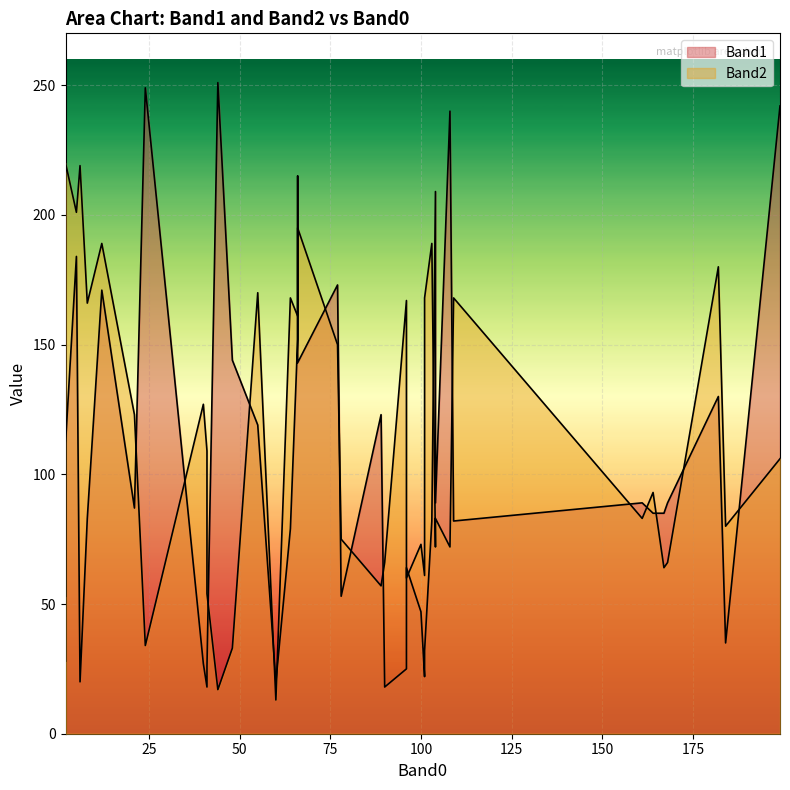

How many times do Band1 and Band2 cross each other?

18